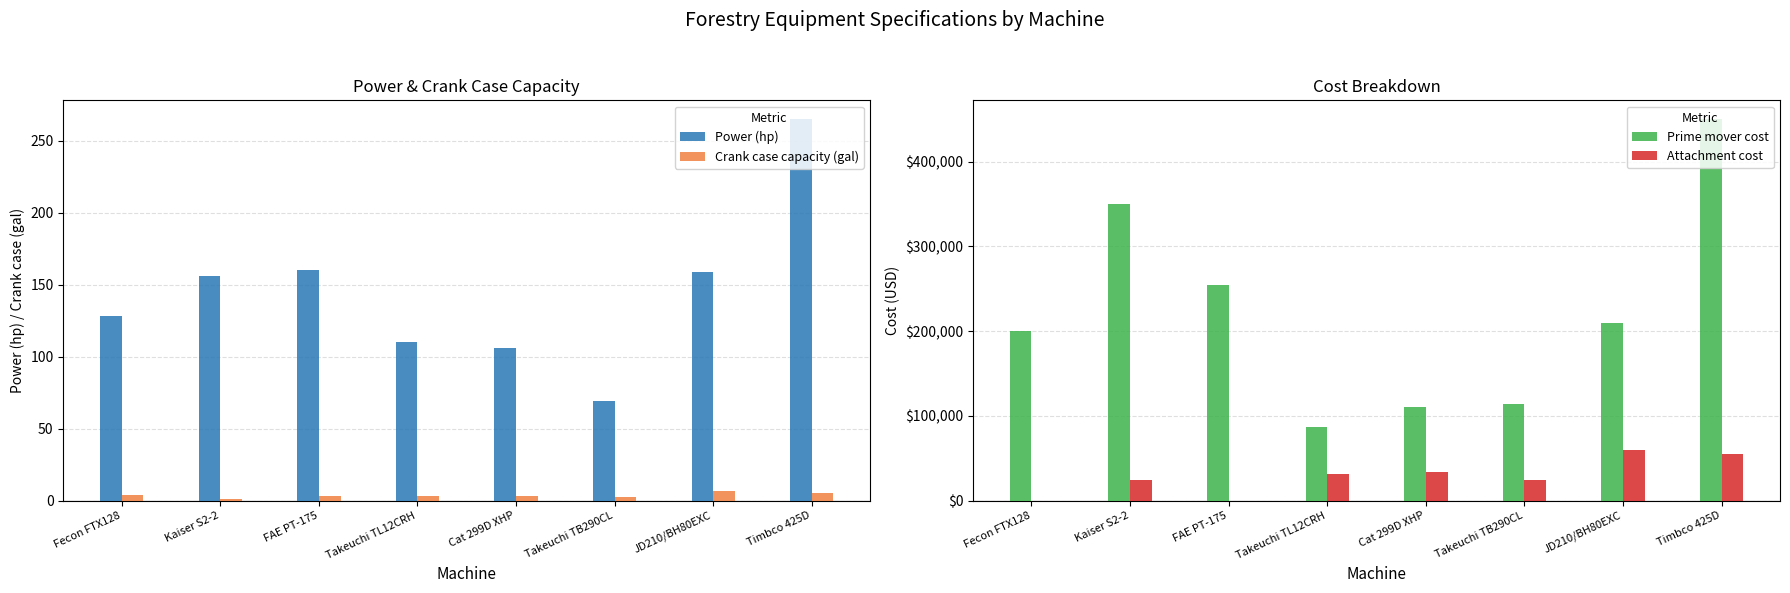

How many data points in Power (hp) are less than 156?

4